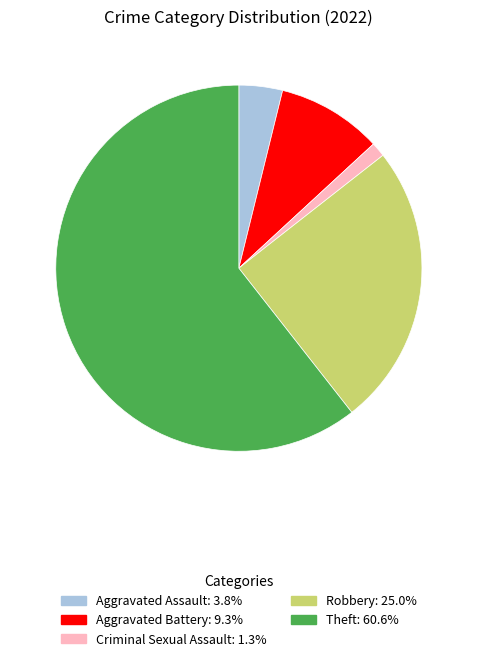

How many segments does this pie chart have?

5